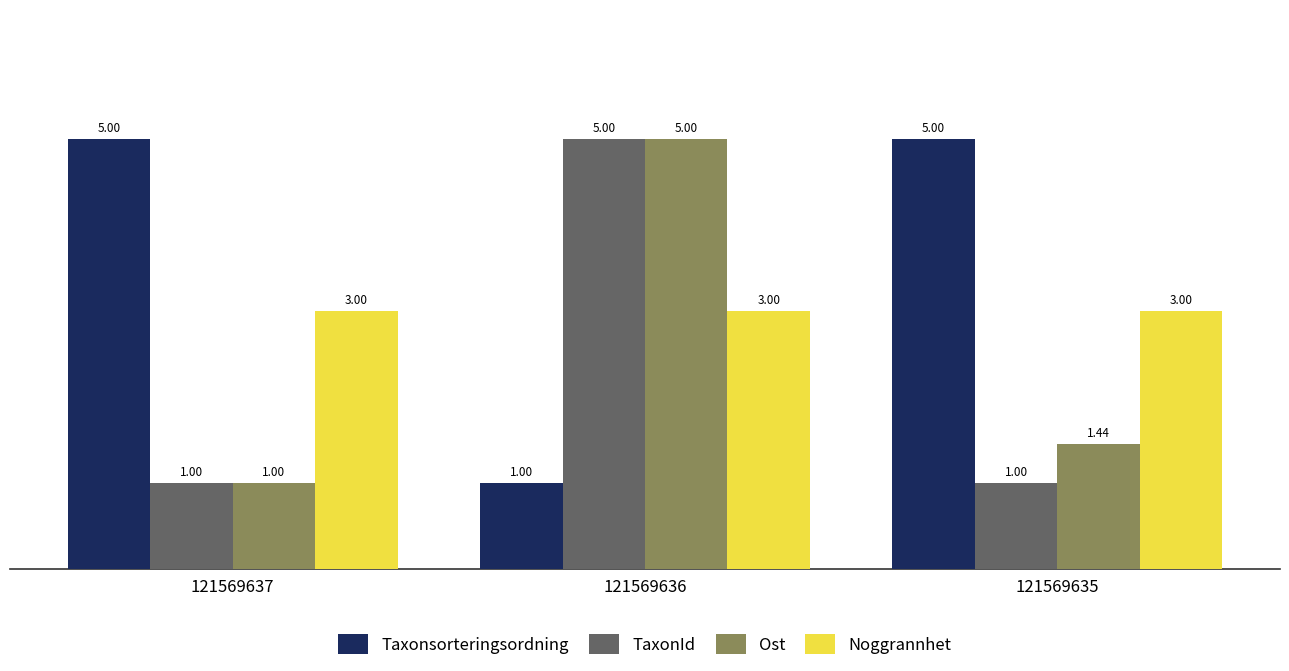

The Noggrannhet series shows 2.0 at 121569637. True or false?

False